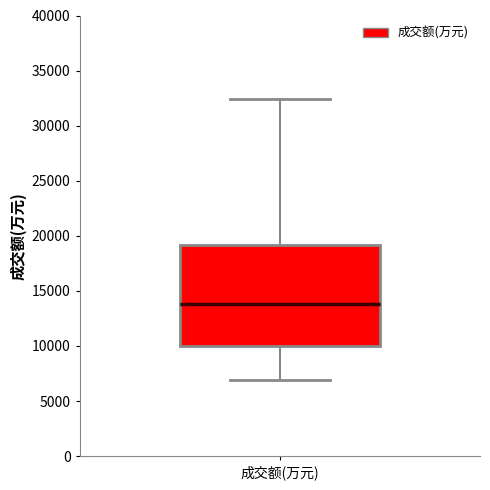

Where does the upper whisker of the box for 成交额(万元) end on the y-axis? The values are not printed on the chart, so give them approximately, as read against the axis.

32500